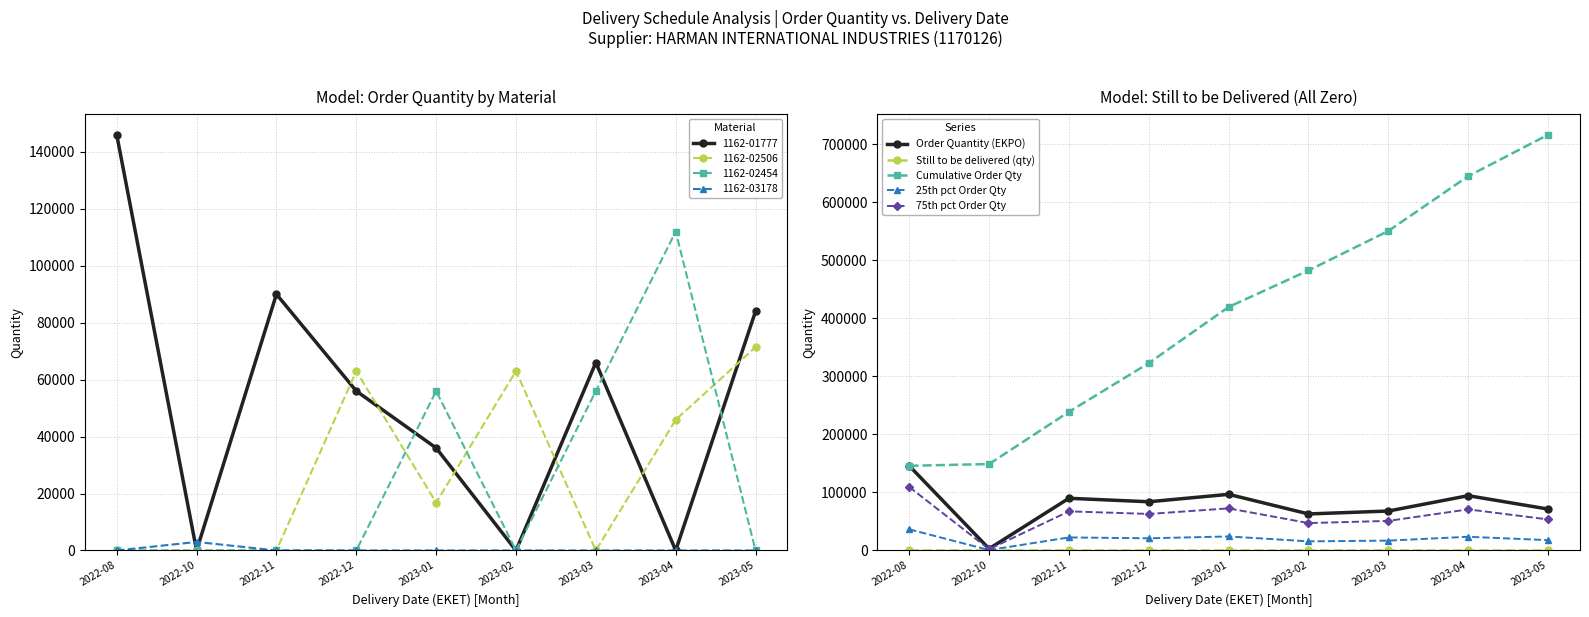

True or false: Still to be delivered (qty) has more than 0 interior local peaks.

False